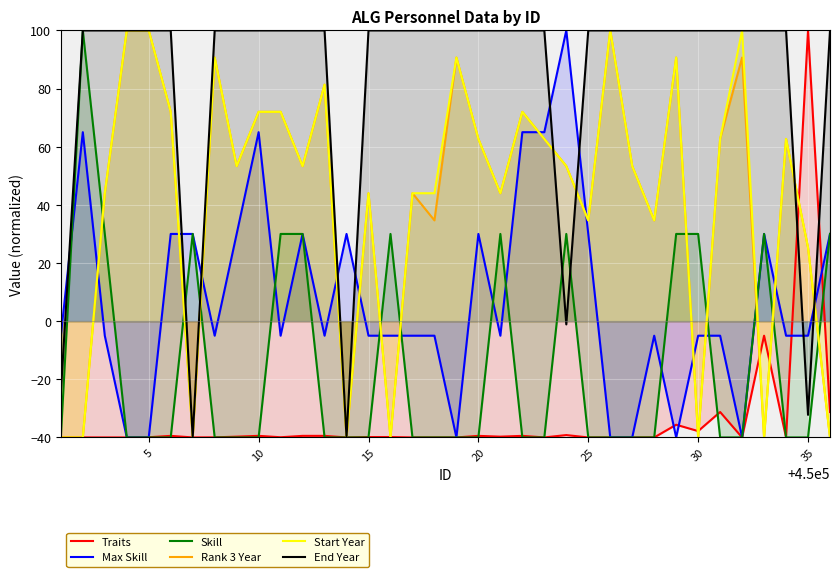

How many lines are shown in the chart?

6